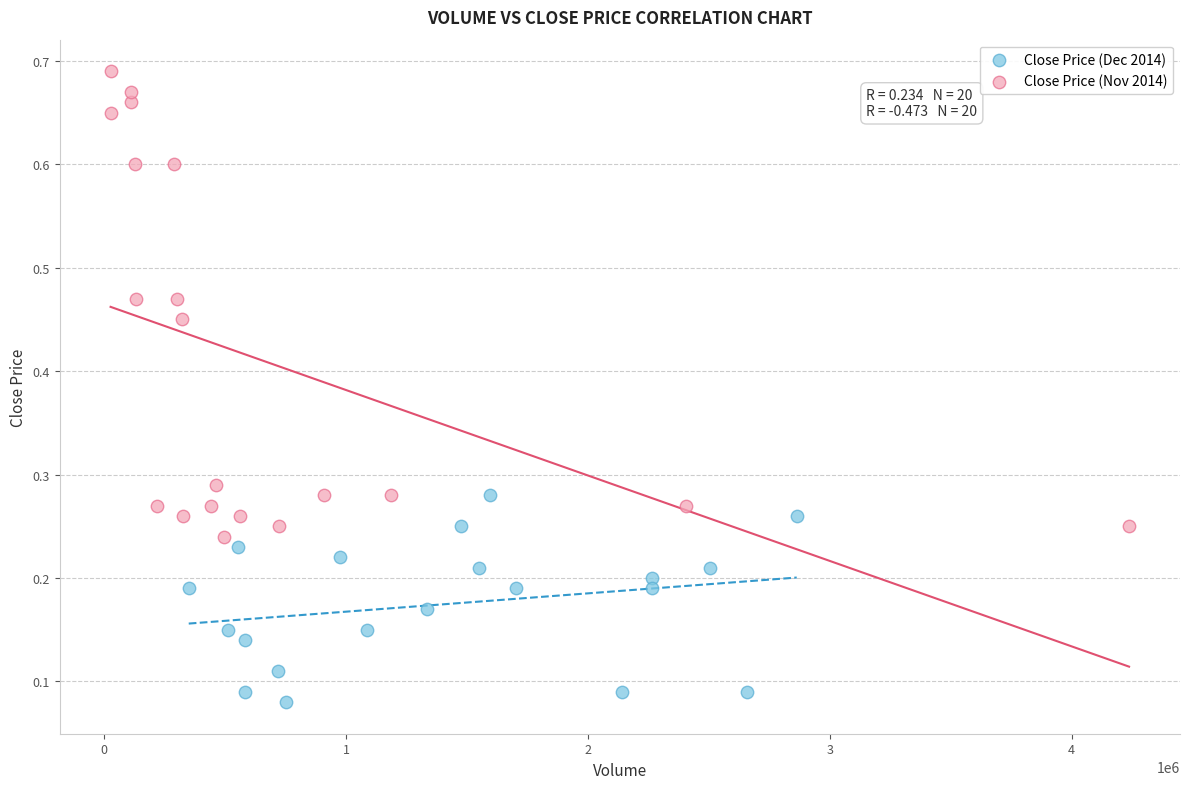

Which series has the largest Y range (max minus min)?

Close Price (Nov 2014)